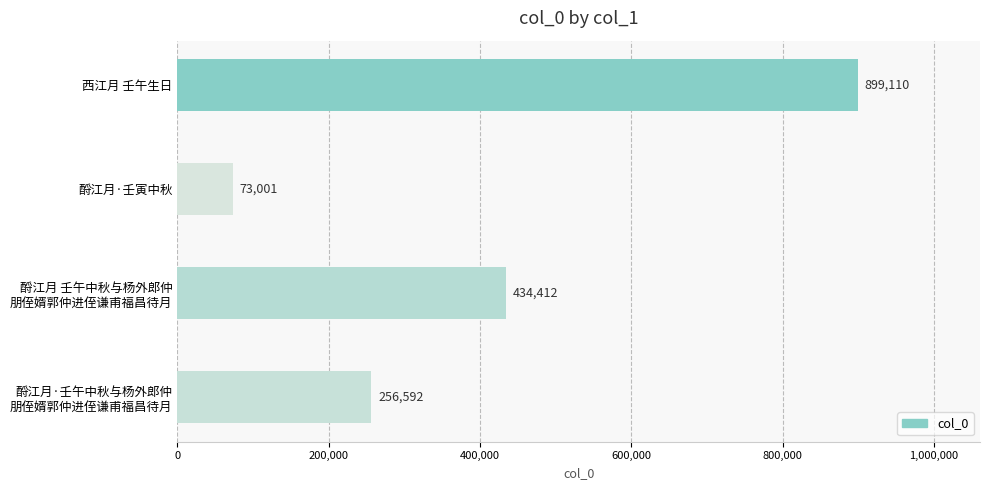

Rank the categories by value from lowest to highest.

酹江月·壬寅中秋, 酹江月·壬午中秋与杨外郎仲
朋侄婿郭仲进侄谦甫福昌待月, 酹江月 壬午中秋与杨外郎仲
朋侄婿郭仲进侄谦甫福昌待月, 西江月 壬午生日